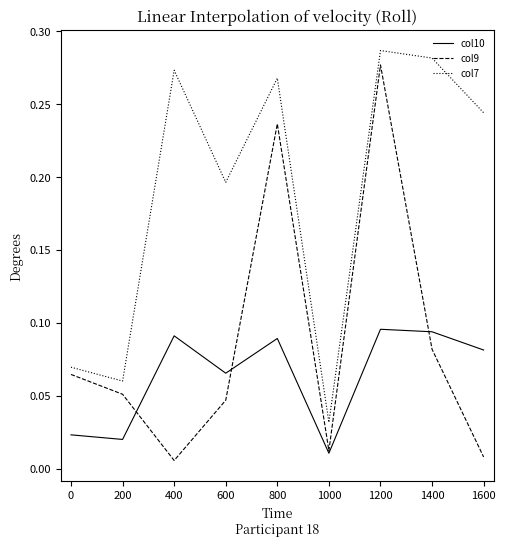

What is the sum of all col9 values?

0.8